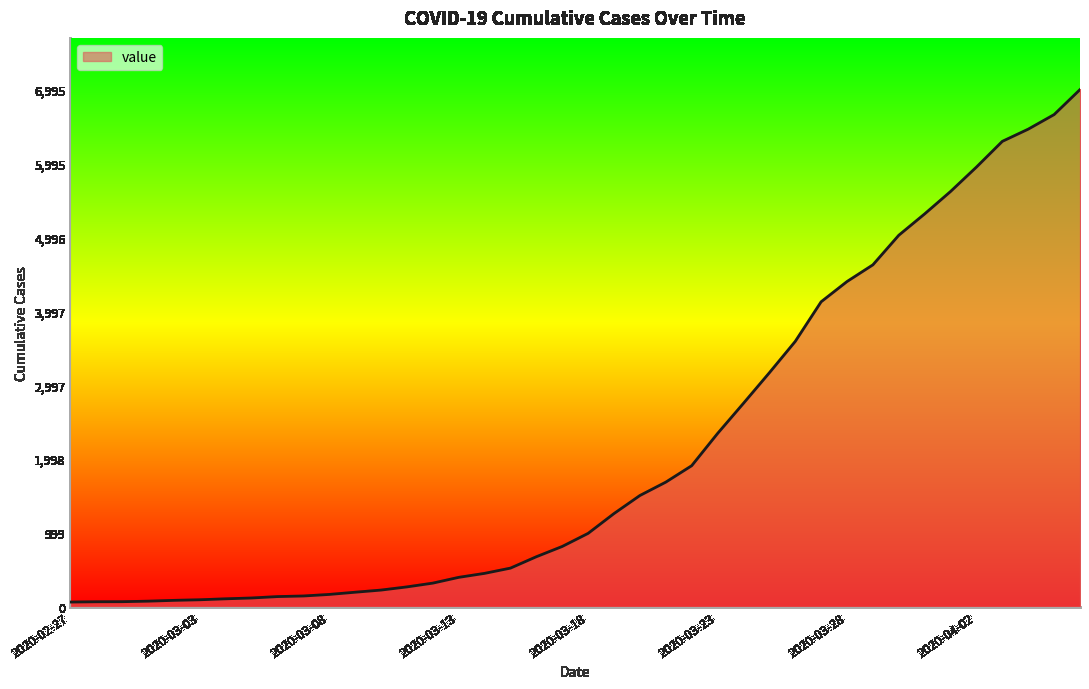

What is the greatest value displayed?

6995